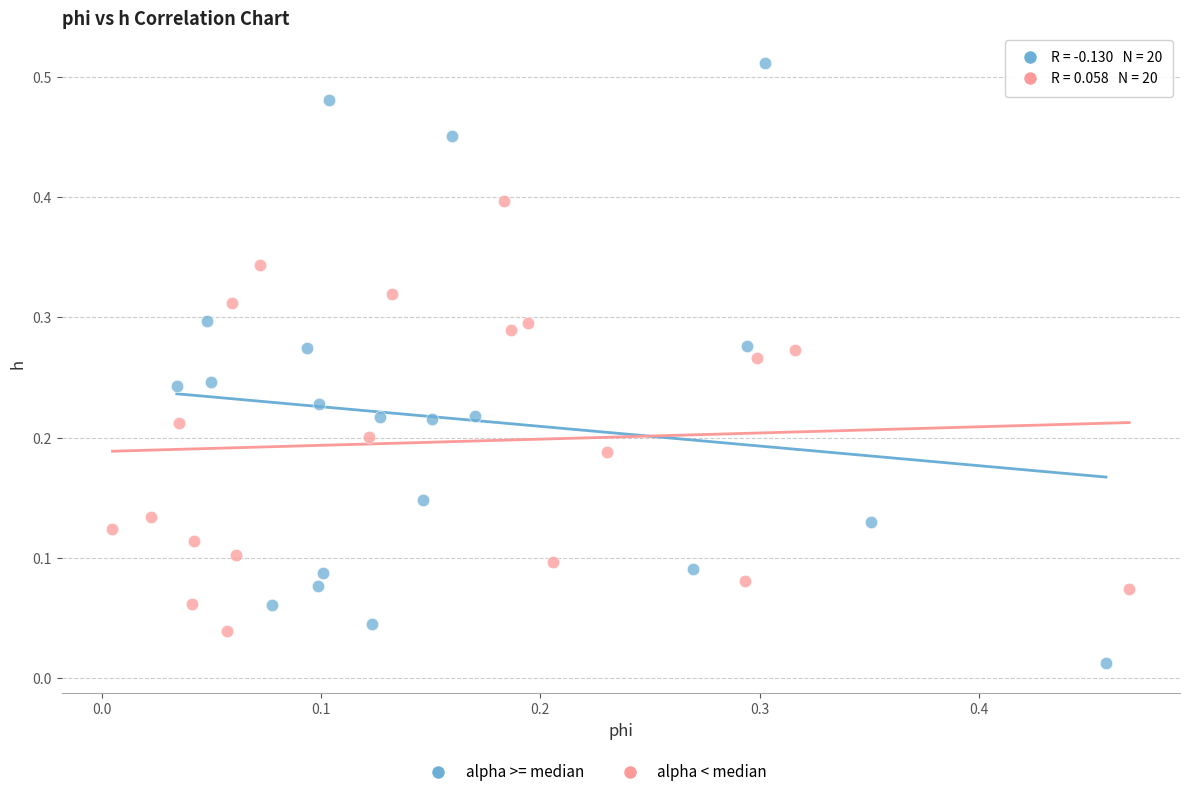

Which series has the largest Y range (max minus min)?

alpha >= median